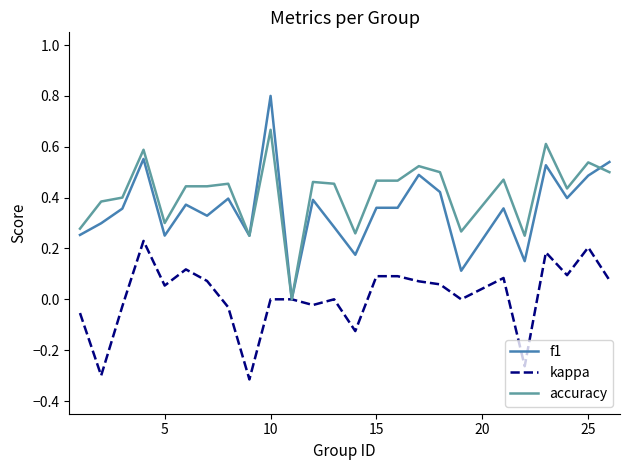

Which series has the largest total across all categories?

accuracy